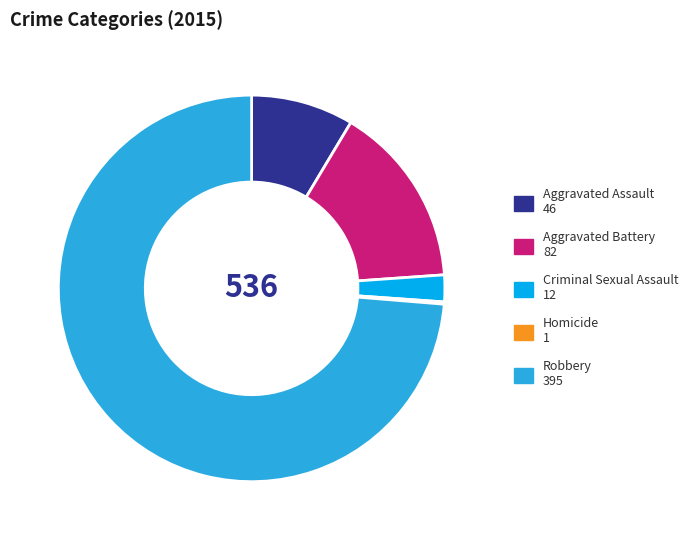

Which slice is the largest?

Robbery